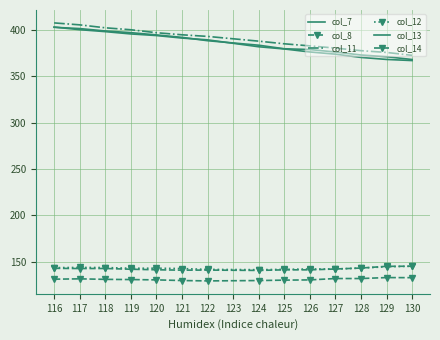

Where does the col_11 series first go above 392?

116